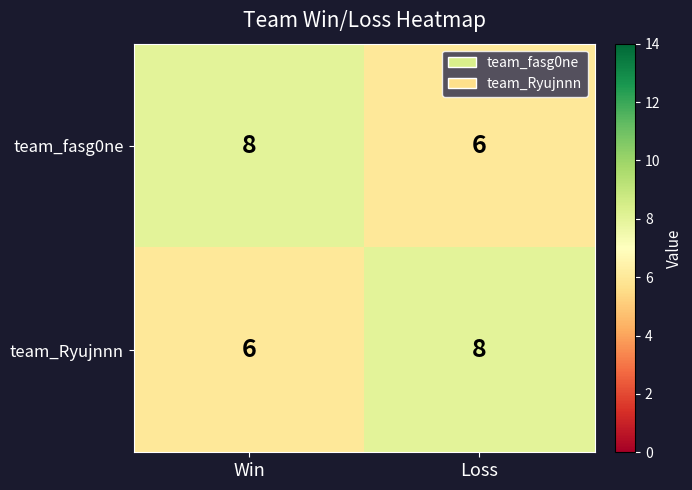

What is the sum of the team_fasg0ne values at Loss and Win?

14